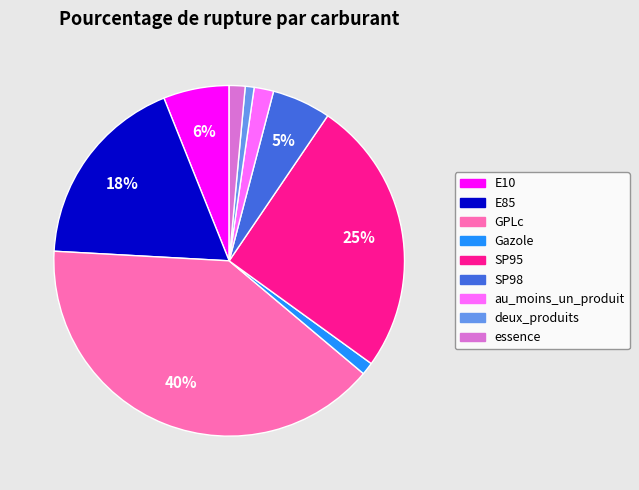

To the nearest percent, what percentage of the pie is SP98?

5%